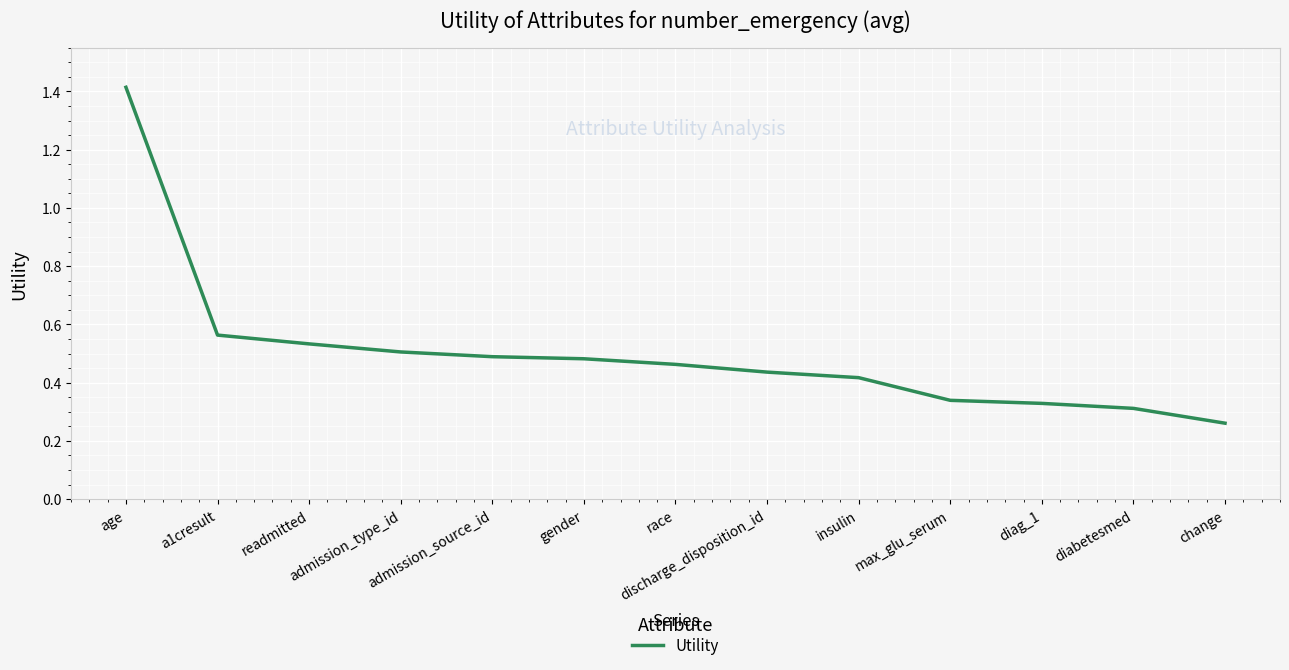

What is the difference between the maximum and minimum values?

1.2